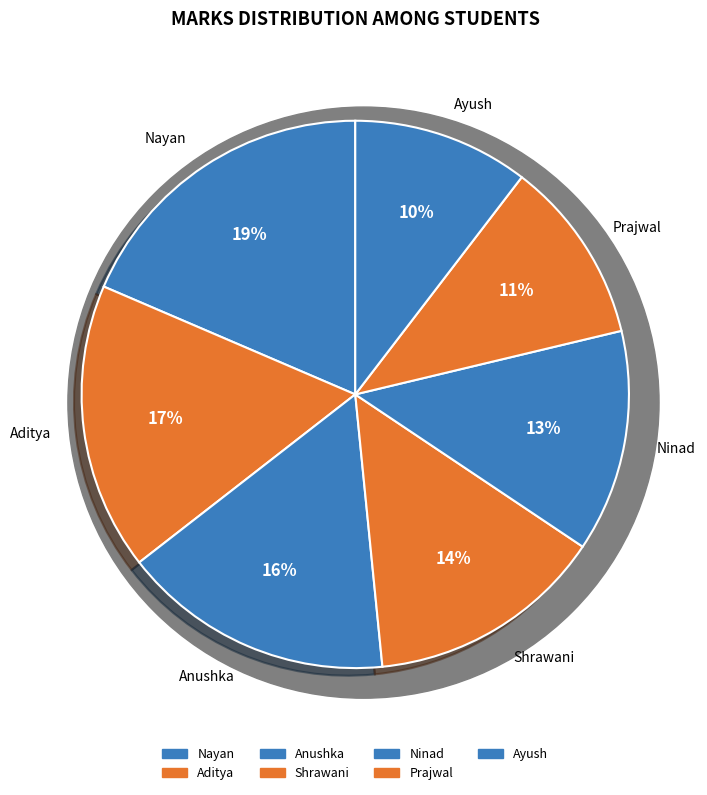

To the nearest percent, what is the combined percentage of Ayush and Prajwal?

21%